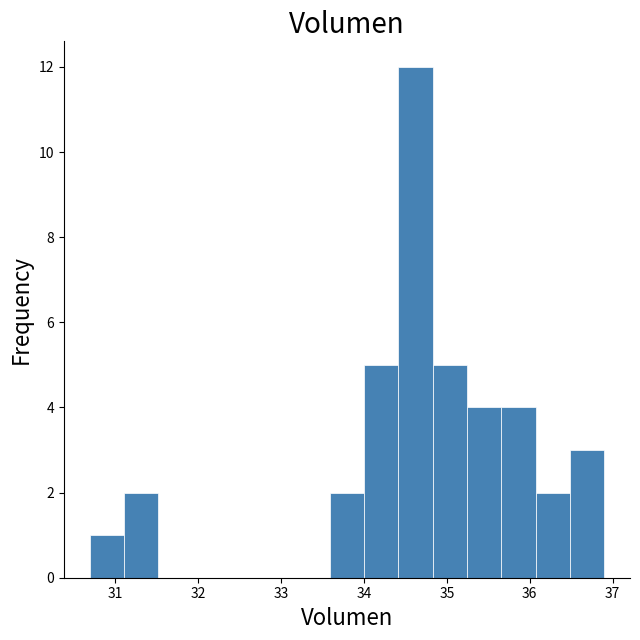

Reading left to right, transcribe this chart: for each bar, give the range it covers on the x-axis and its height. Neither the bar edges nor the heights are printed on the chart, so give them approximately, as read against the axes.

30.7 to 31.1: 1
31.1 to 31.5: 2
31.5 to 31.9: 0
31.9 to 32.3: 0
32.3 to 32.8: 0
32.8 to 33.2: 0
33.2 to 33.6: 0
33.6 to 34.0: 2
34.0 to 34.4: 5
34.4 to 34.8: 12
34.8 to 35.2: 5
35.2 to 35.7: 4
35.7 to 36.1: 4
36.1 to 36.5: 2
36.5 to 36.9: 3